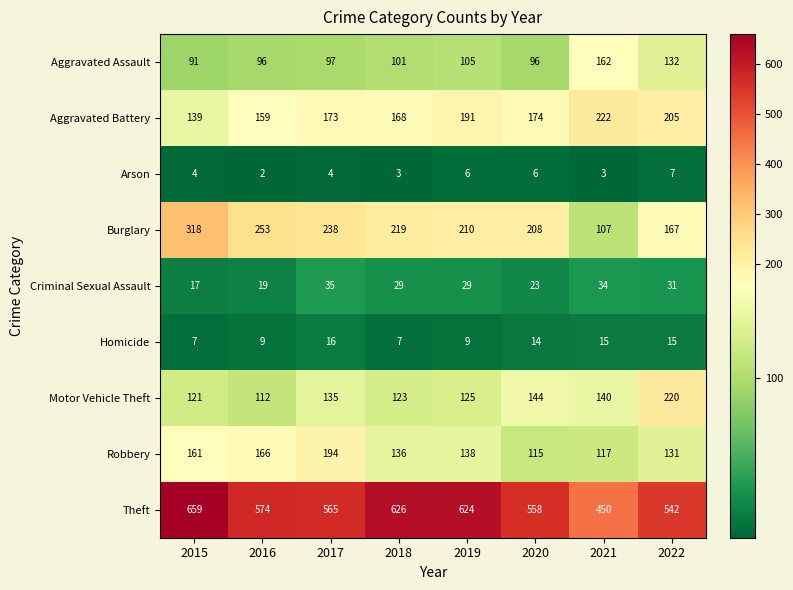

Which label corresponds to the largest value in the chart?

2015